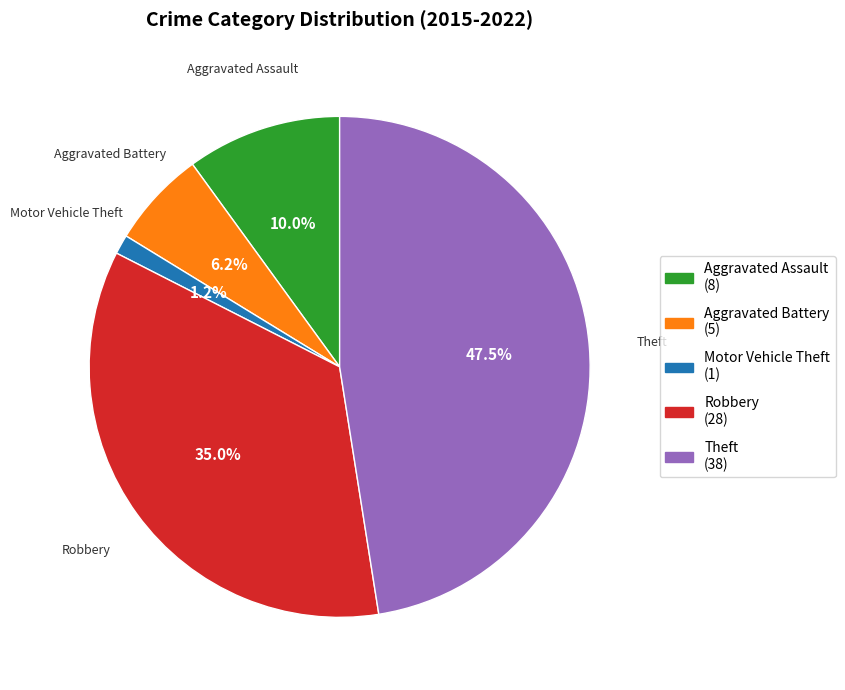

Do Aggravated Battery and Motor Vehicle Theft together represent more than half of the pie?

No